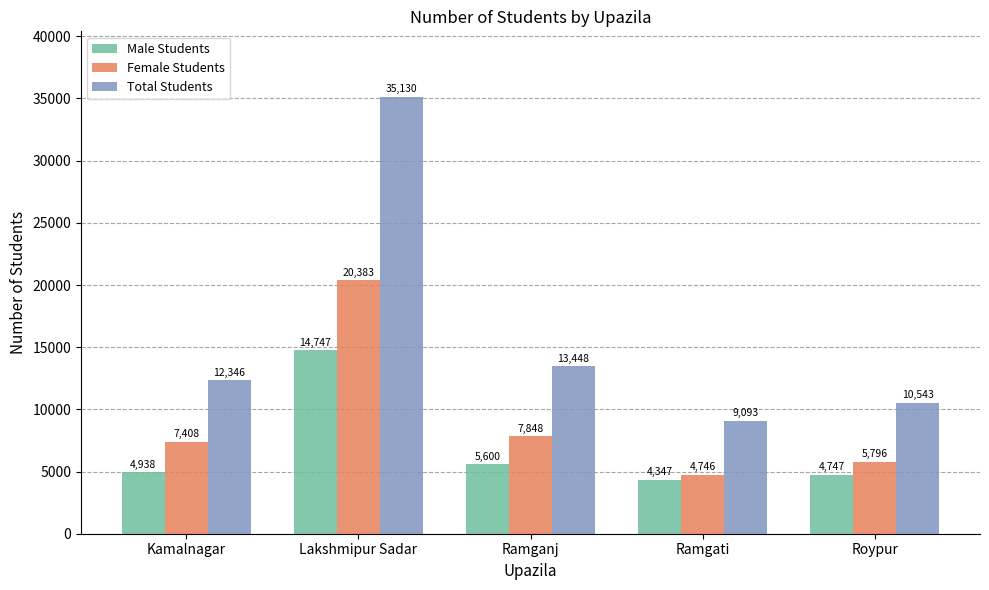

Reading left to right, list all the values displayed in this chart.

Male Students: Kamalnagar=4938	Lakshmipur Sadar=14747	Ramganj=5600	Ramgati=4347	Roypur=4747
Female Students: Kamalnagar=7408	Lakshmipur Sadar=20383	Ramganj=7848	Ramgati=4746	Roypur=5796
Total Students: Kamalnagar=12346	Lakshmipur Sadar=35130	Ramganj=13448	Ramgati=9093	Roypur=10543